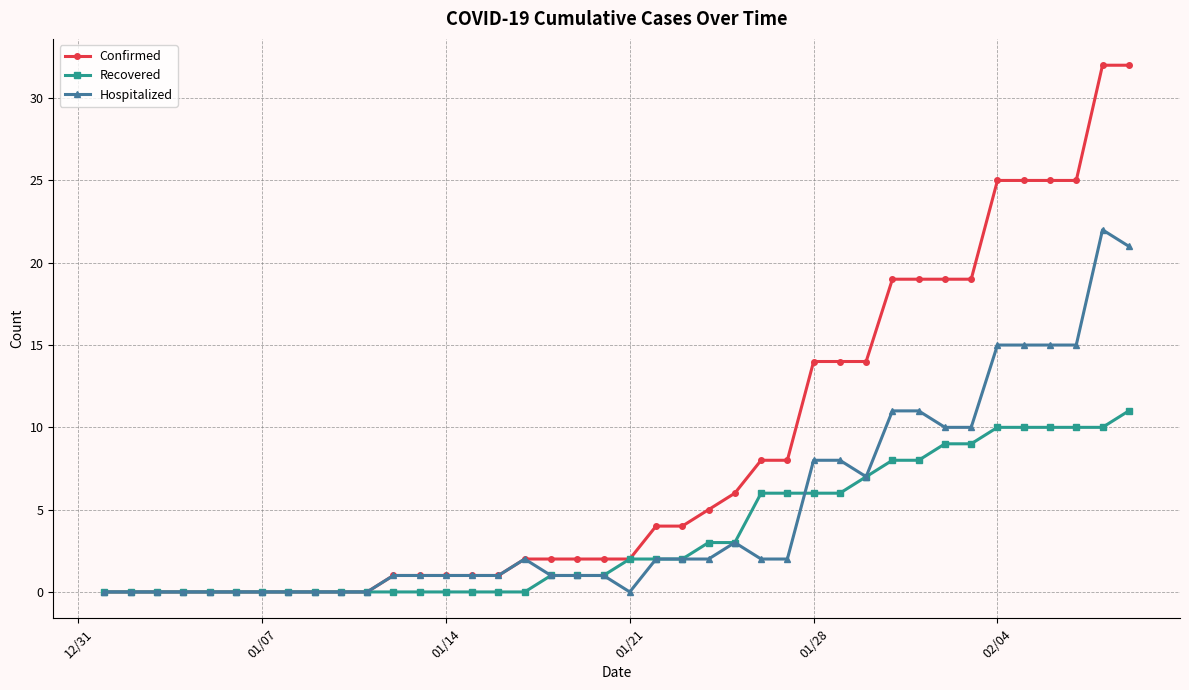

What is the value of the Hospitalized point at the 34th from the left?

10